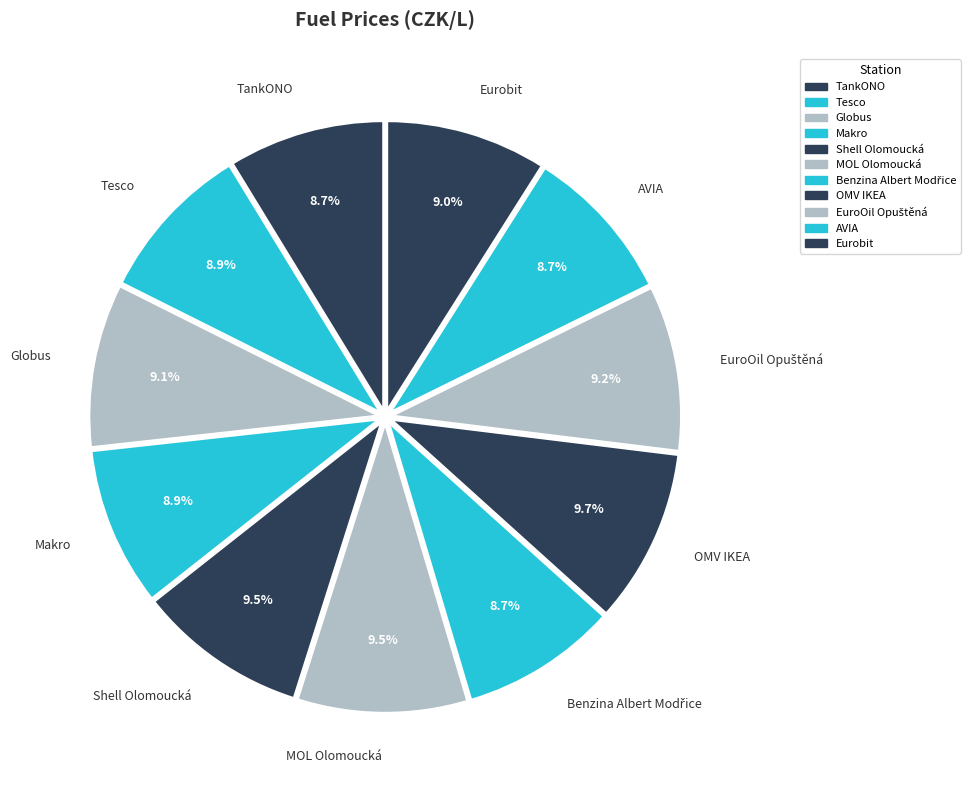

Does any single category account for the majority?

No